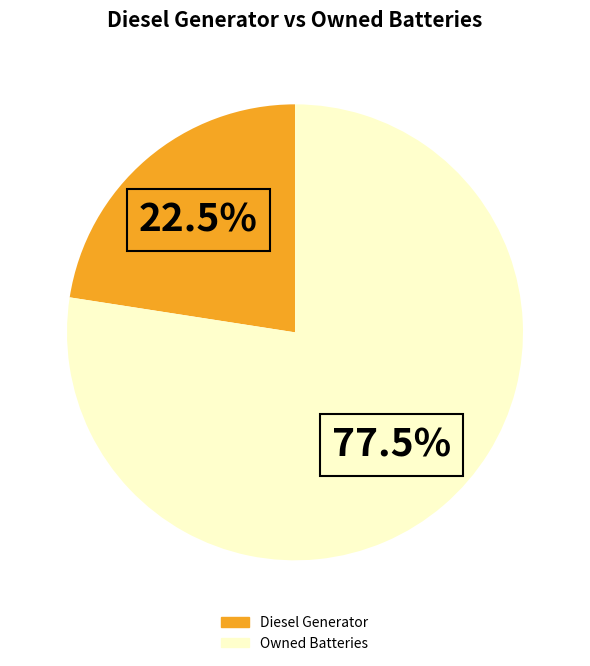

Rank the categories by value from highest to lowest.

Owned Batteries, Diesel Generator